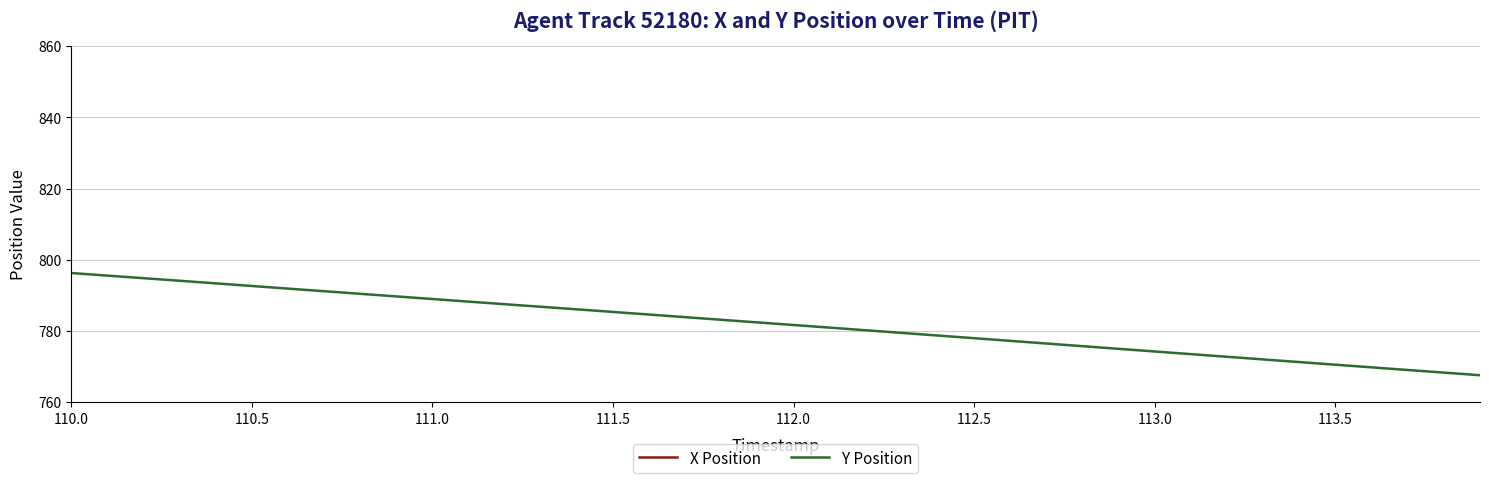

At how many categories does at least one series exceed 1086?

40